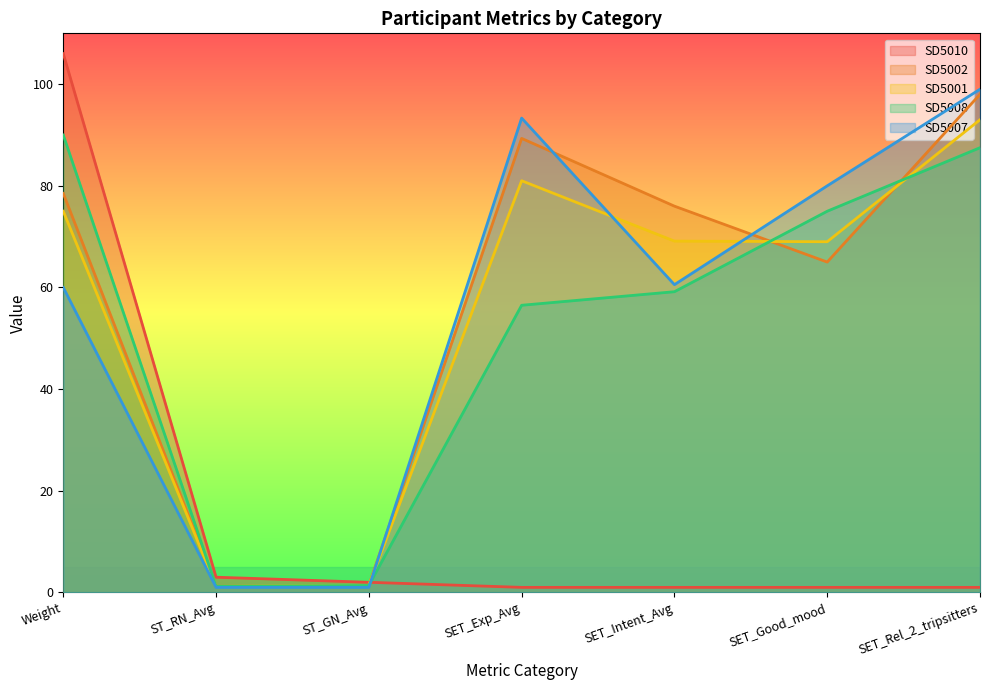

What is the maximum value shown in the chart?

106.0